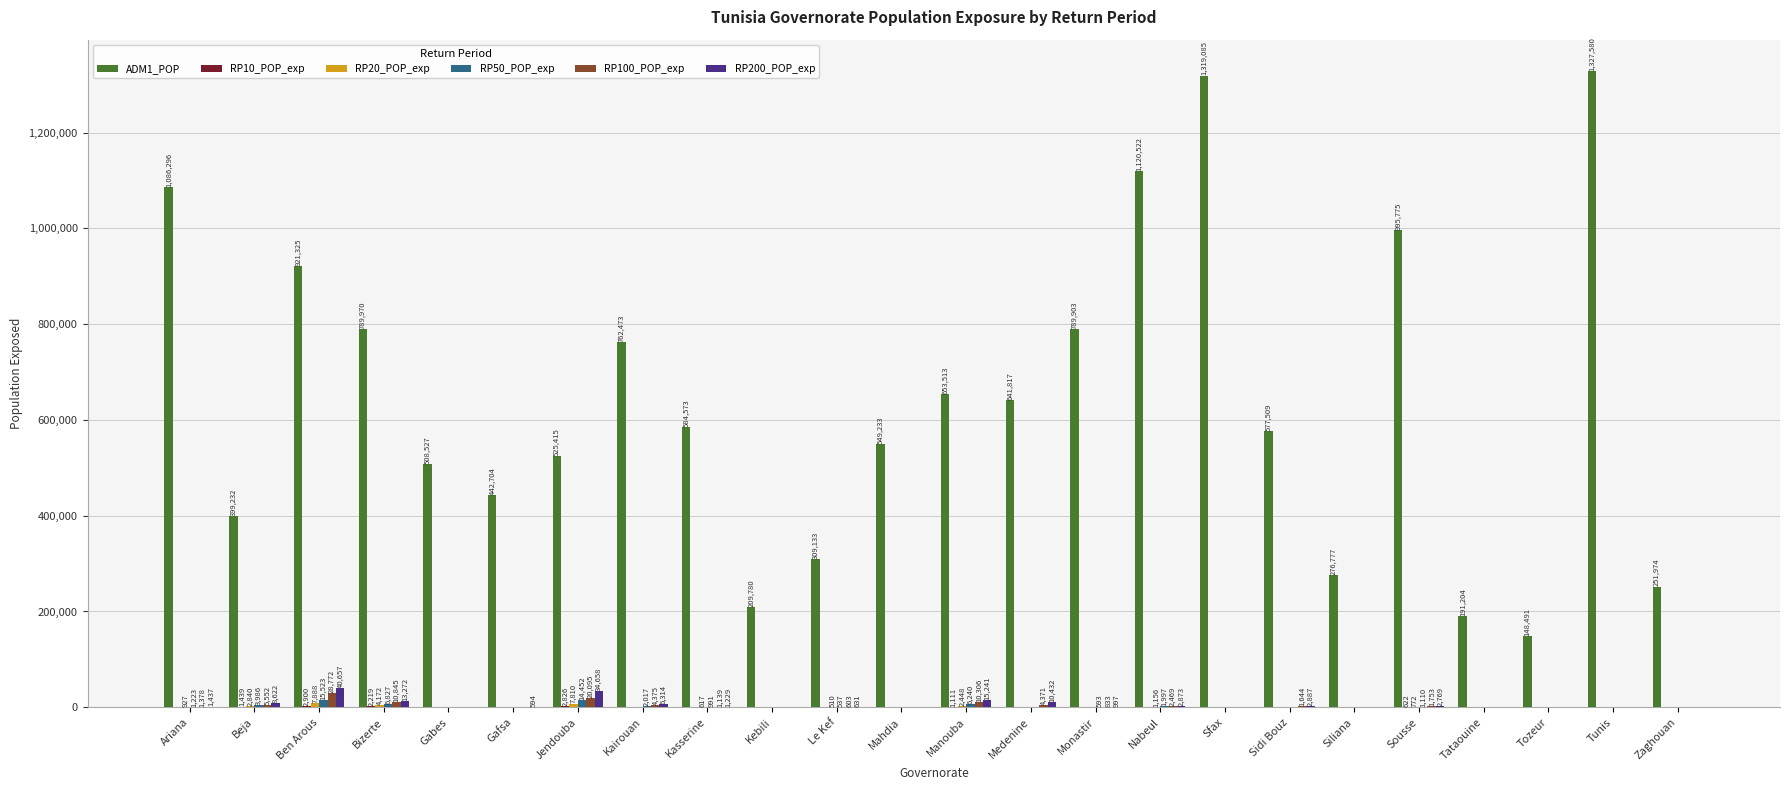

True or false: RP50_POP_exp has a value of 1109.9 at Sousse.

True